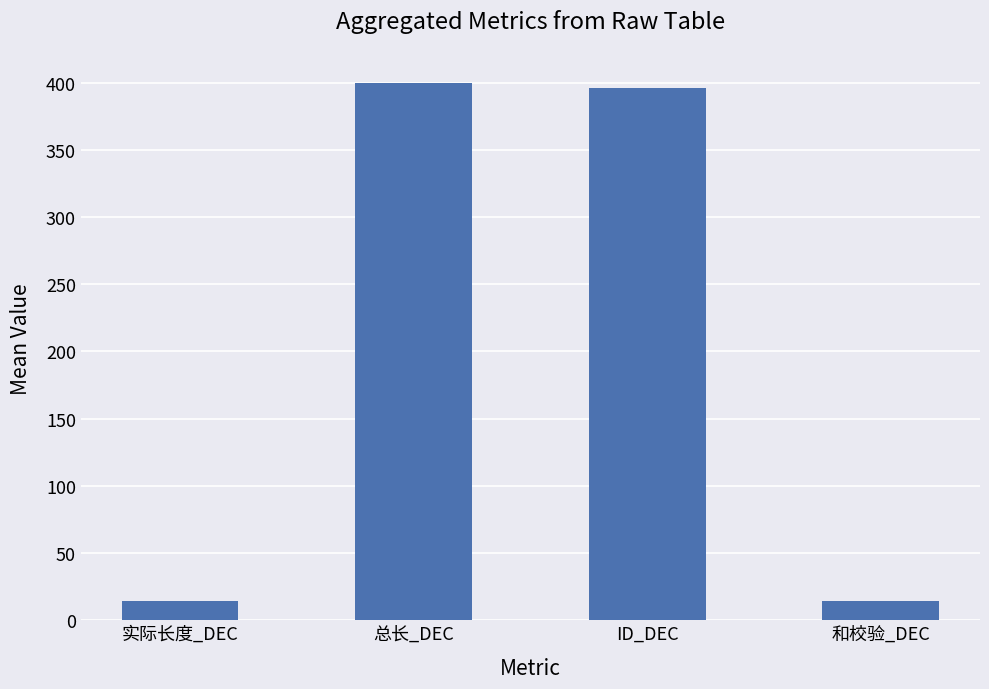

What position from the right is 总长_DEC?

3